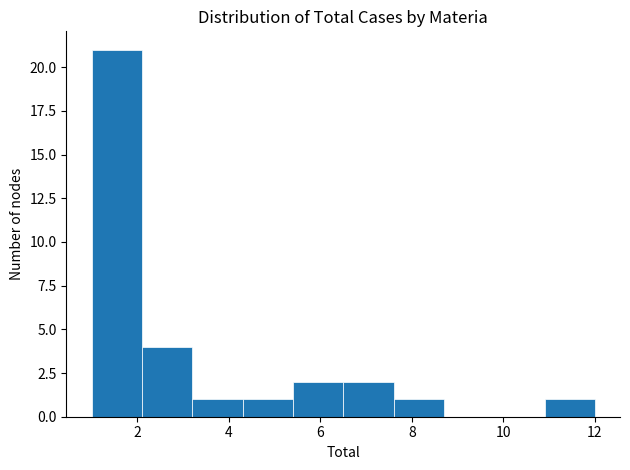

Reading left to right, transcribe this chart: for each bar, give the range it covers on the x-axis and its height. Neither the bar edges nor the heights are printed on the chart, so give them approximately, as read against the axes.

1.0 to 2.1: 21
2.1 to 3.2: 4
3.2 to 4.3: 1
4.3 to 5.4: 1
5.4 to 6.5: 2
6.5 to 7.6: 2
7.6 to 8.7: 1
8.7 to 9.8: 0
9.8 to 10.9: 0
10.9 to 12.0: 1